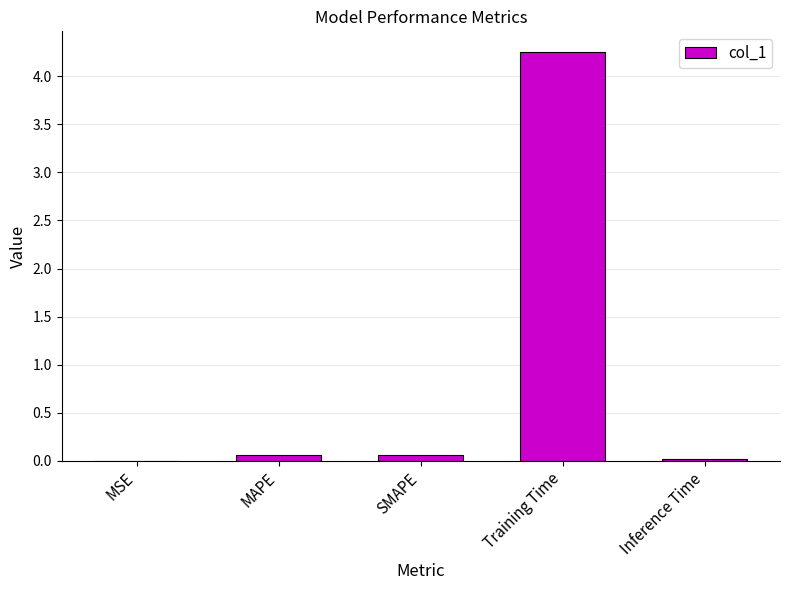

What is the sum of all values?

4.4